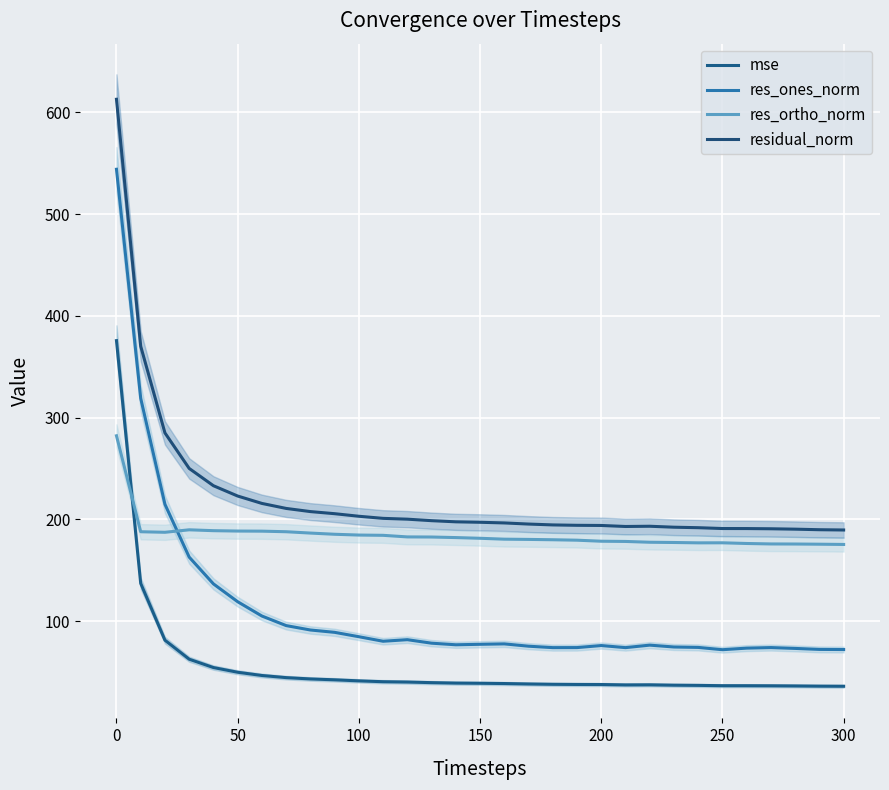

True or false: residual_norm and mse intersect in this chart.

False